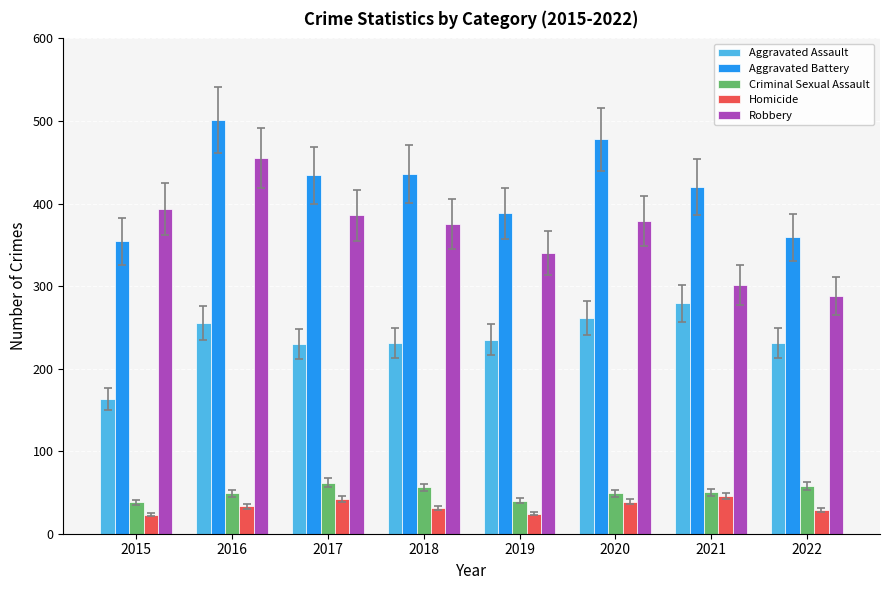

What is the maximum value shown in the chart?

501